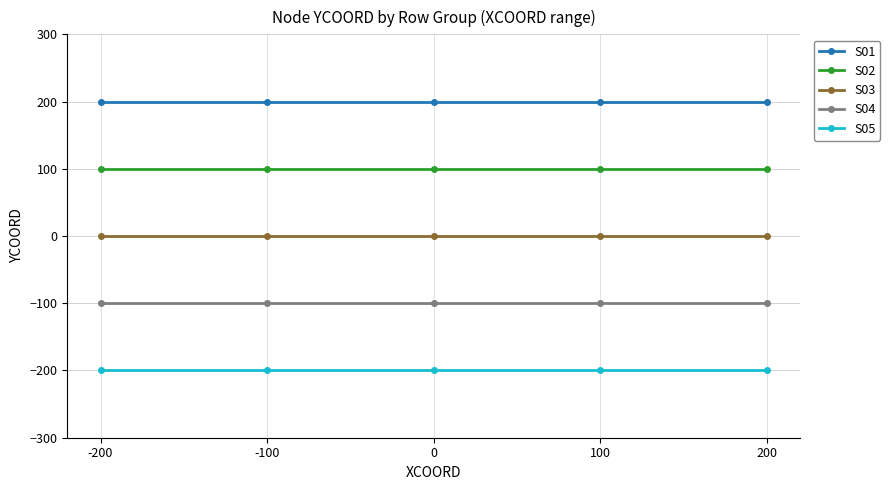

Count the number of categories in the chart.

5